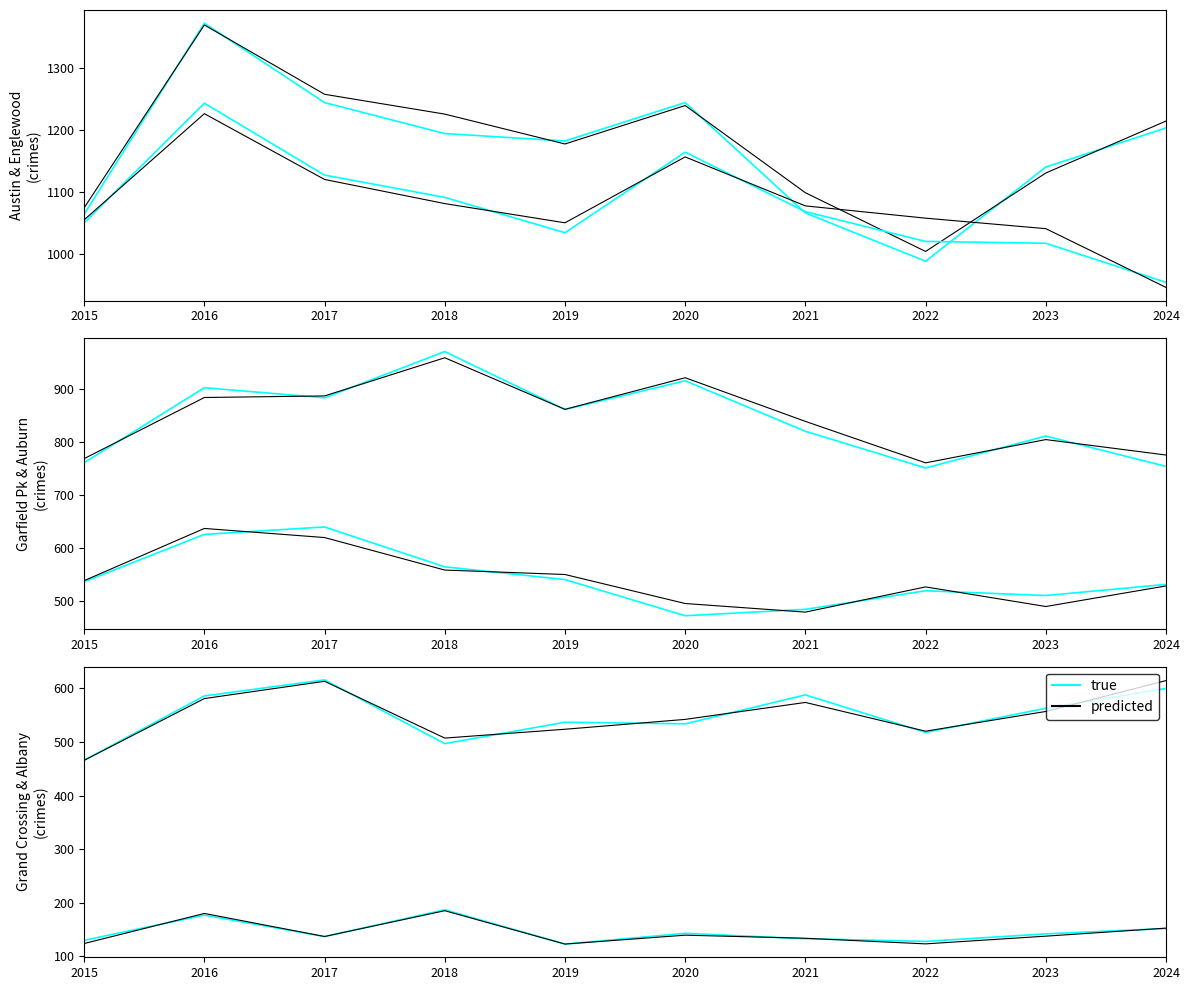

Which series changed the most between 2018 and 2021?

true